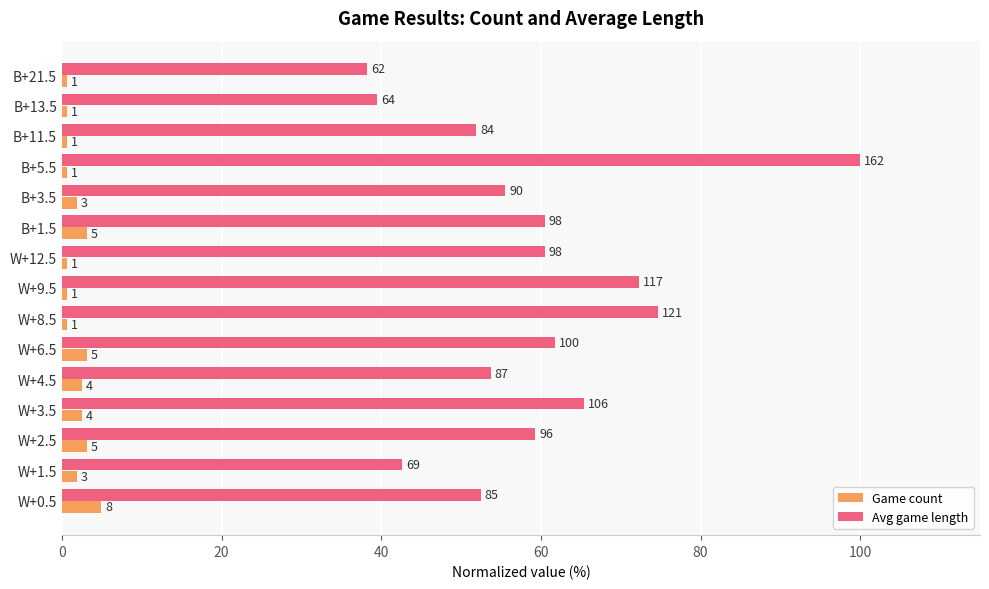

What are all the series names shown in the legend?

Game count, Avg game length